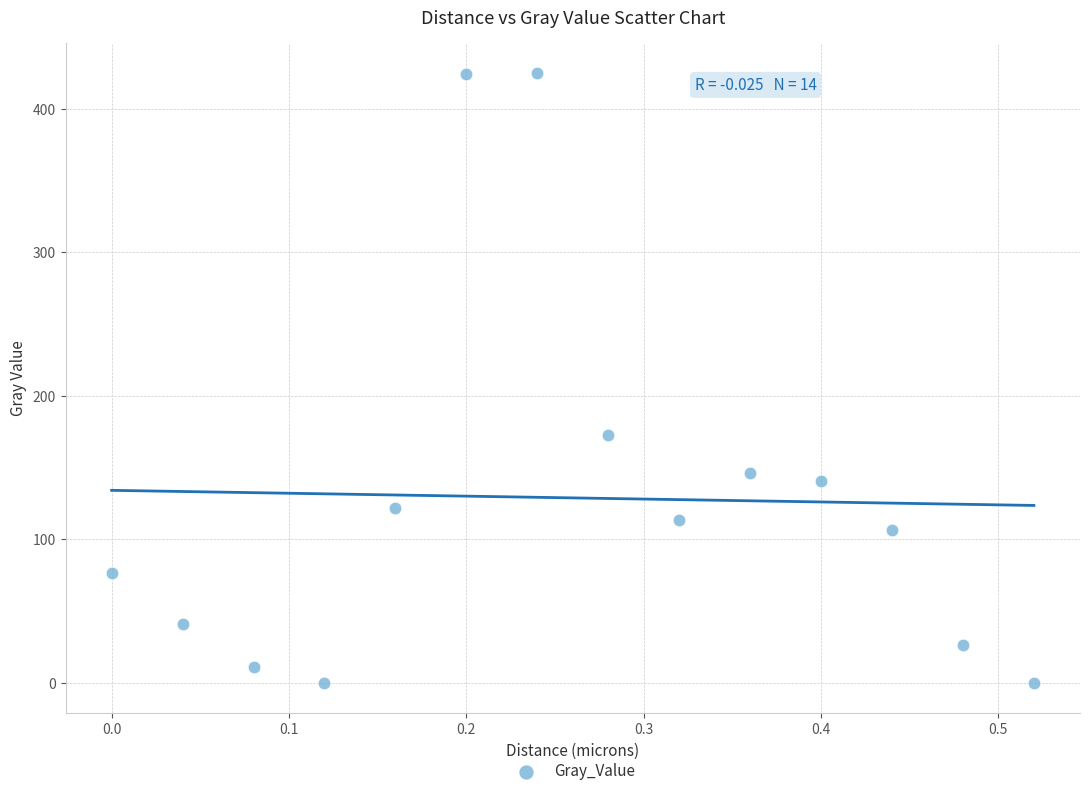

What Y value in the scatter plot is closest to 212?

172.9